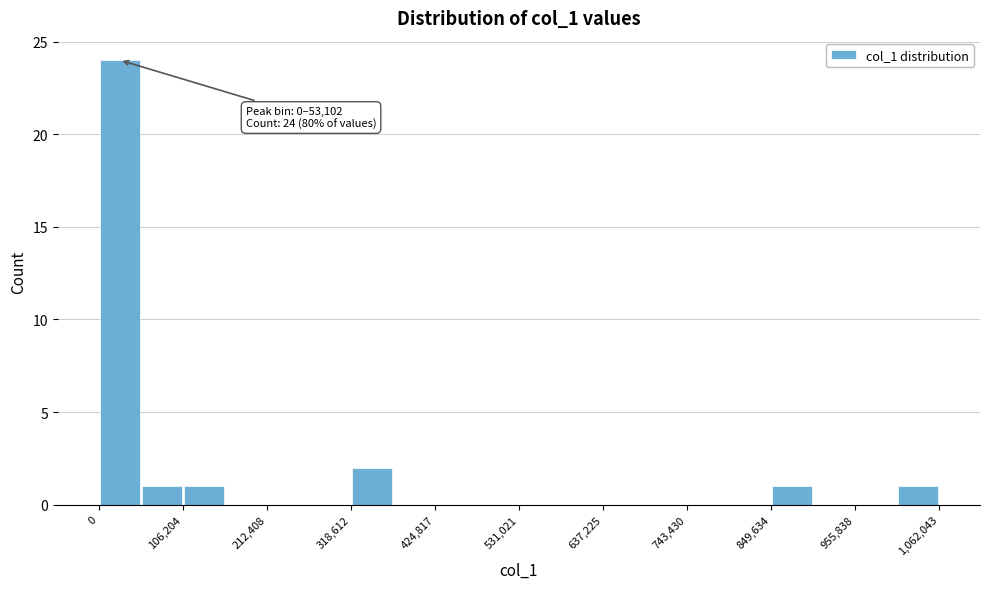

Around what value on the x-axis is the tallest bar? Give the approximate position of its centre, as read against the axis.

20000